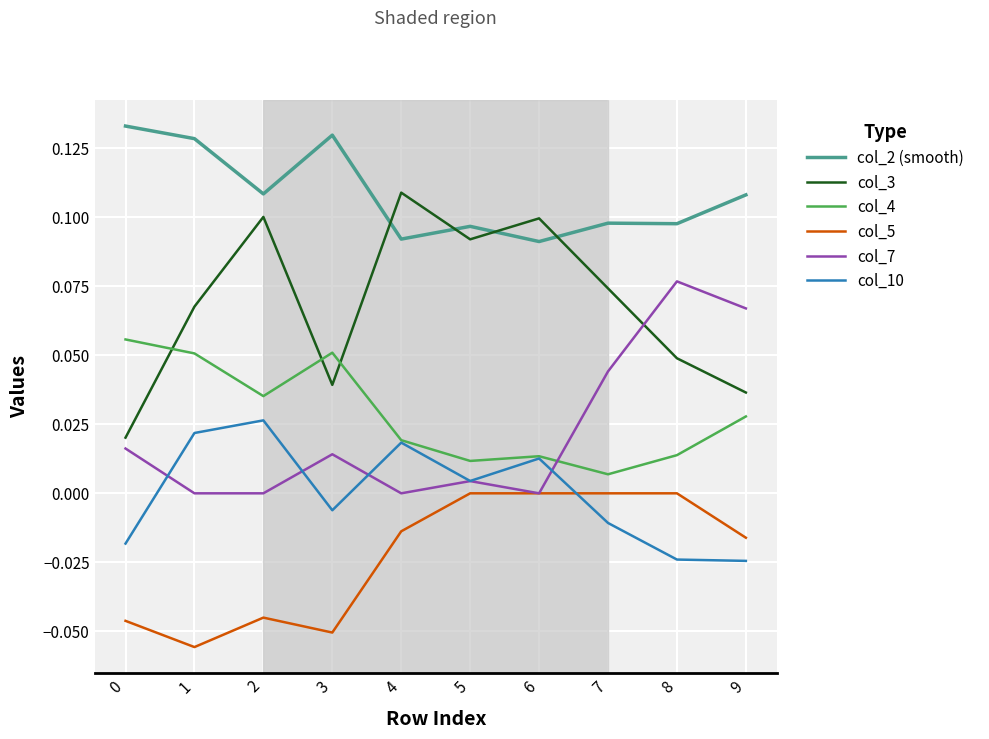

True or false: col_4 and col_5 intersect in this chart.

False